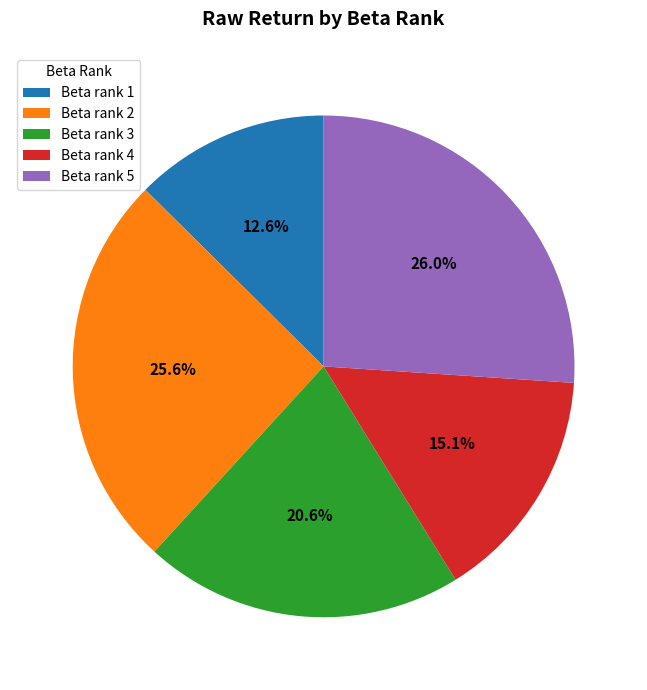

Is there any slice that represents more than half of the pie?

No